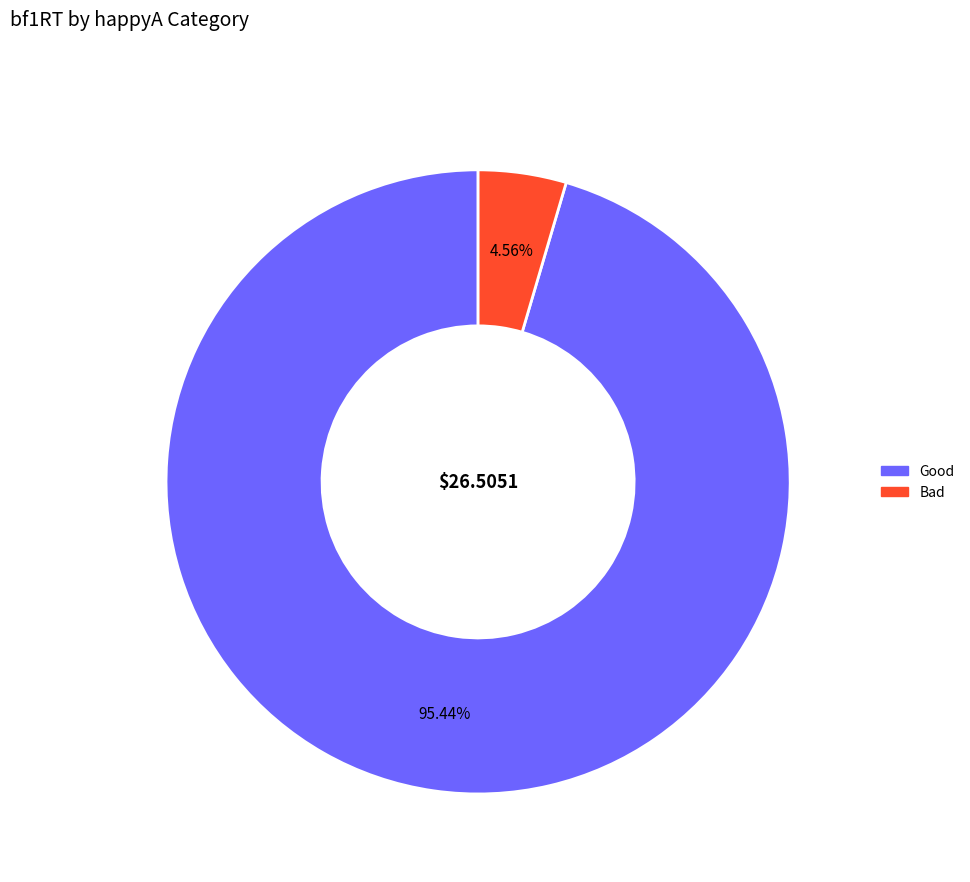

To the nearest percent, what is the average slice percentage?

50%